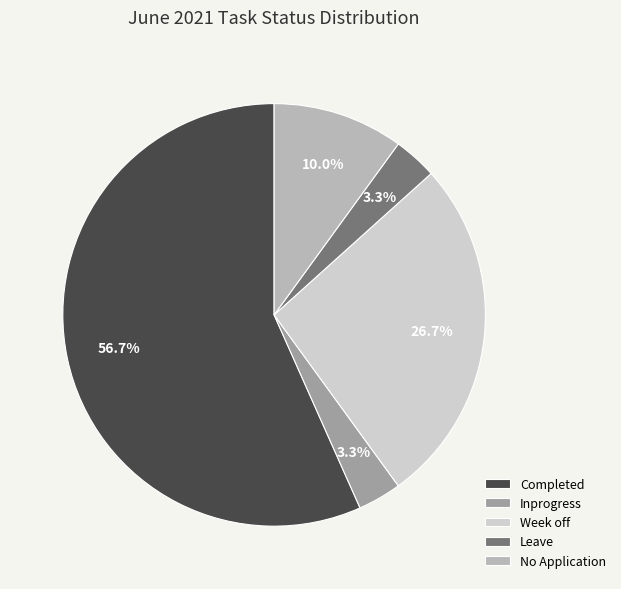

Which has a higher value, Inprogress or Completed?

Completed